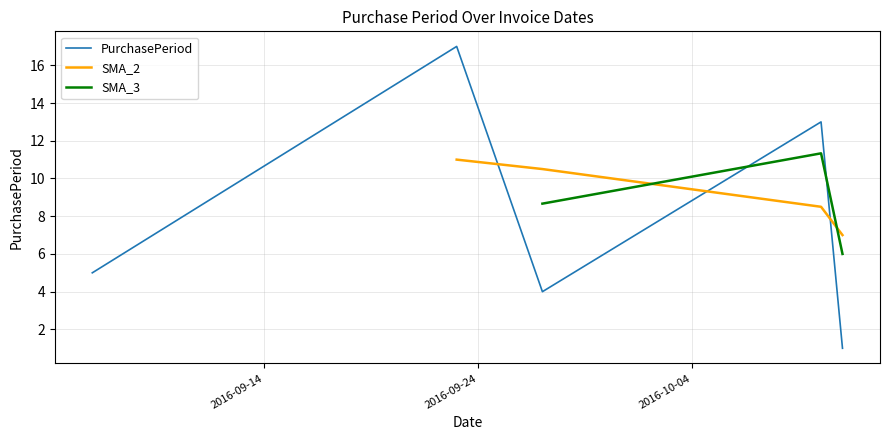

What is the label of the 3rd point from the right?

2016-09-27